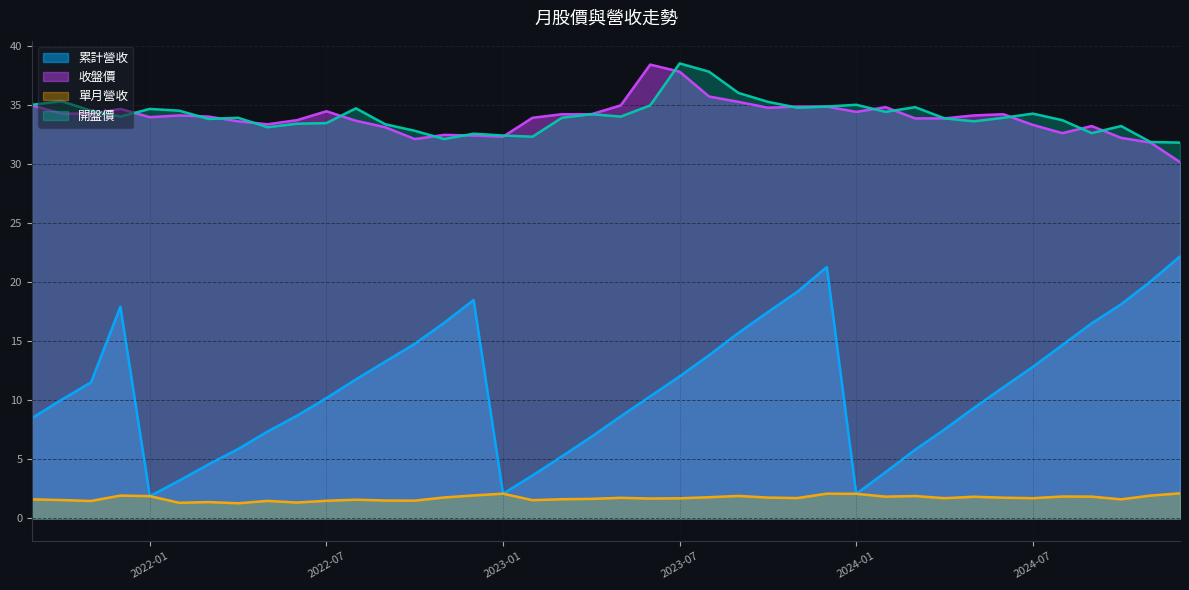

What are all the series names shown in the legend?

累計營收, 收盤價, 單月營收, 開盤價